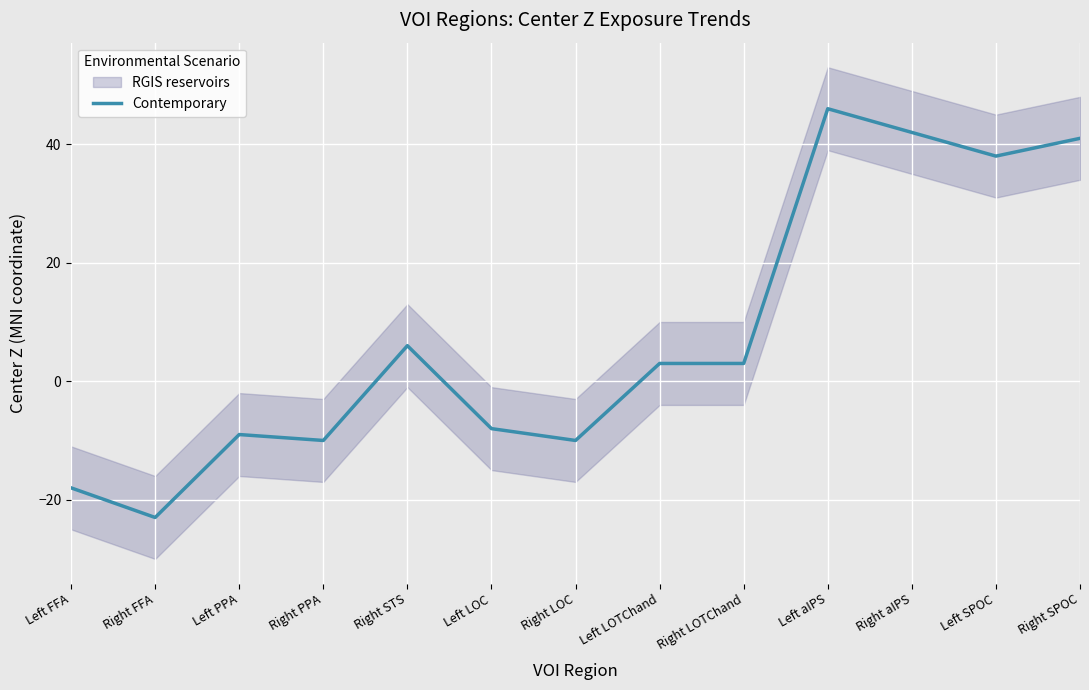

What is the approximate value at Right FFA, to the nearest 5?

-25